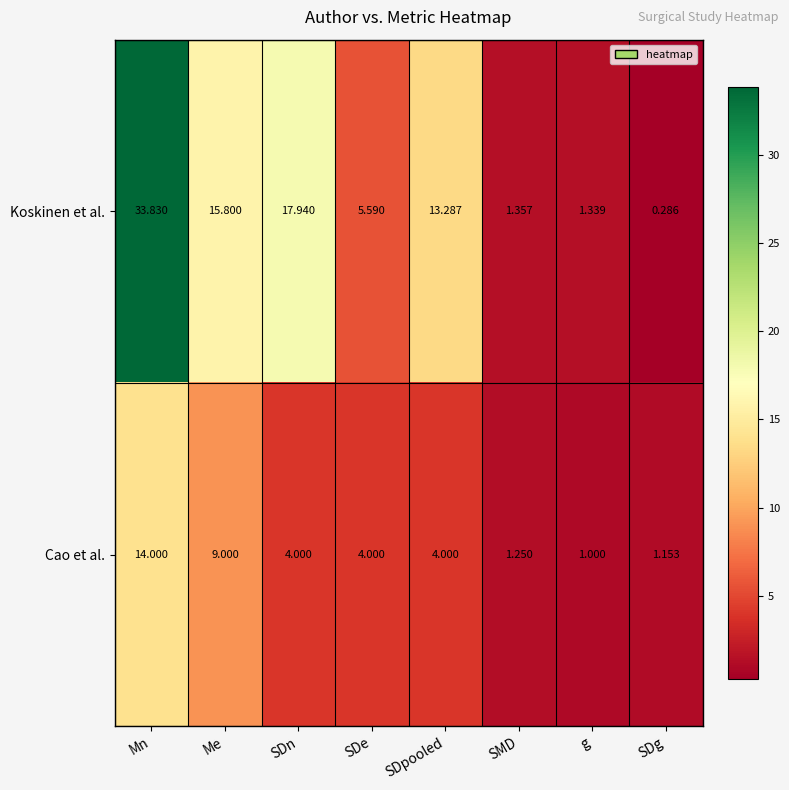

Which label corresponds to the largest value in the chart?

Mn